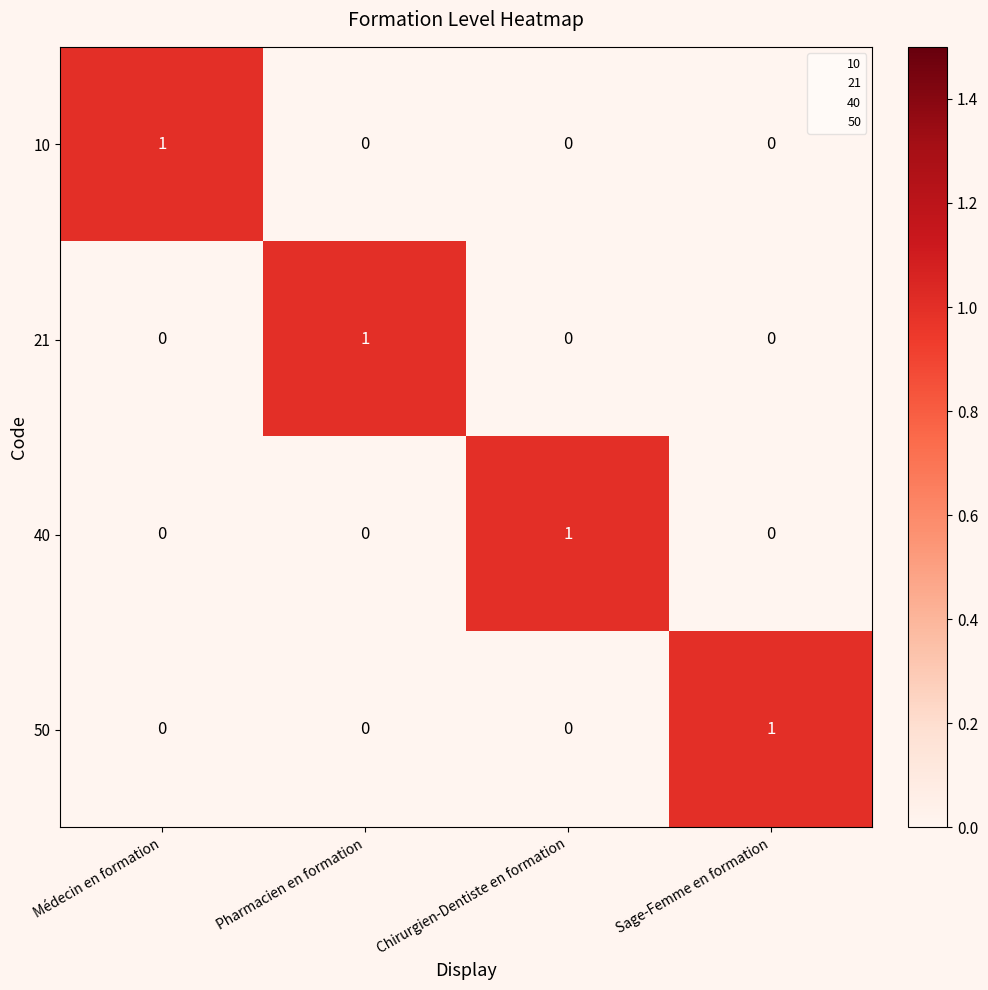

How many 21 values are between 0 and 1?

4